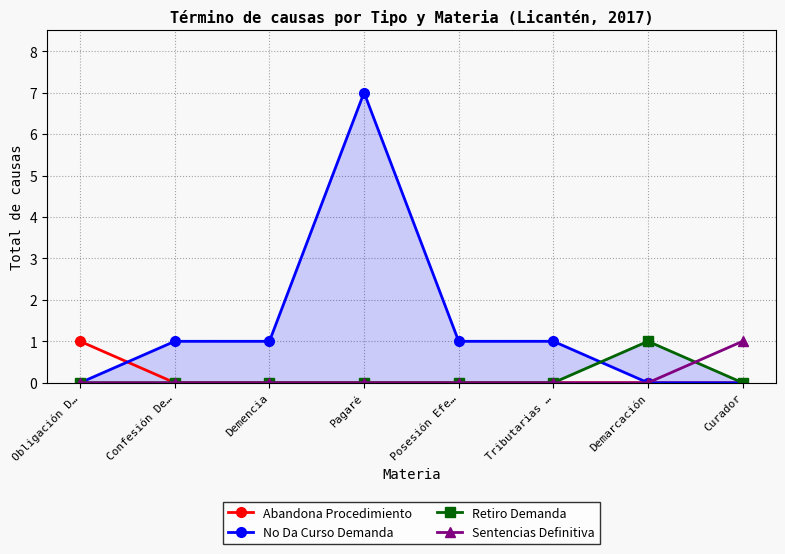

Where is No Da Curso Demanda nearest to the value 3?

Confesión De…